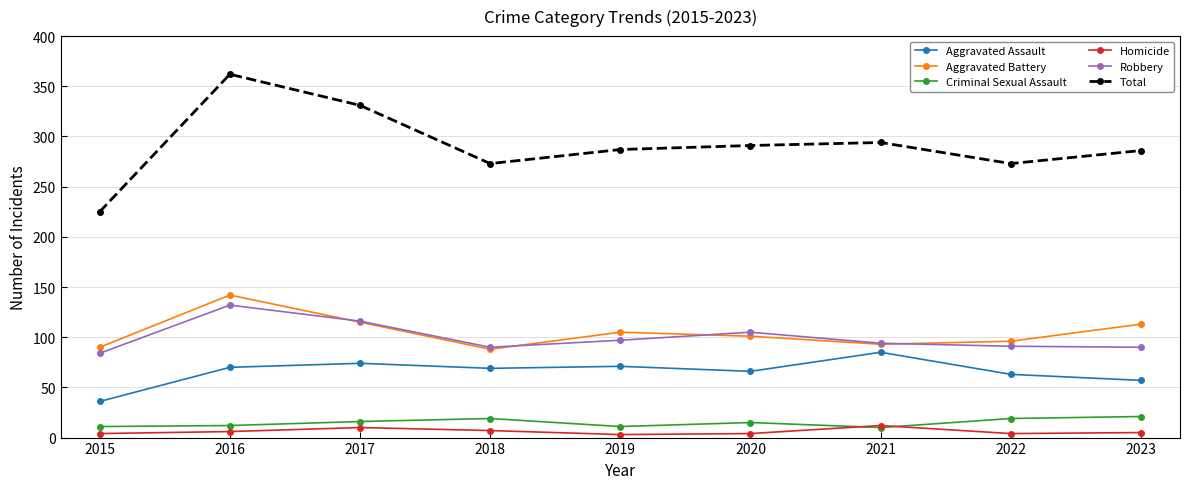

At which category is the sum across all series the highest?

2016